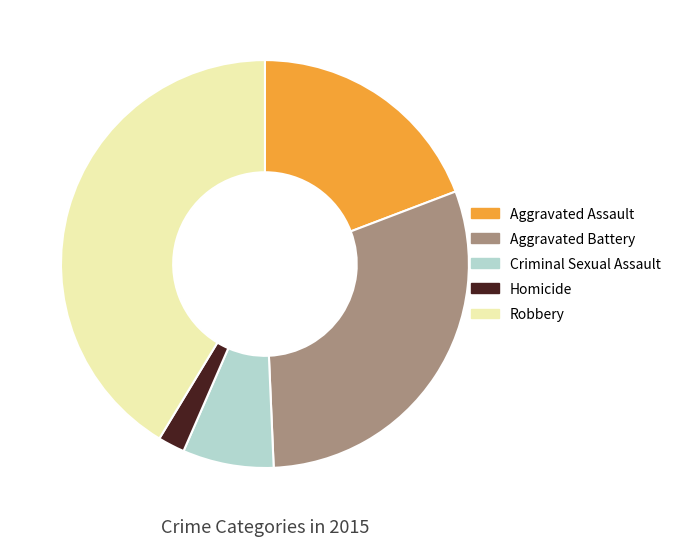

Approximately how many times larger is the value at Aggravated Assault compared to Criminal Sexual Assault?

2.7